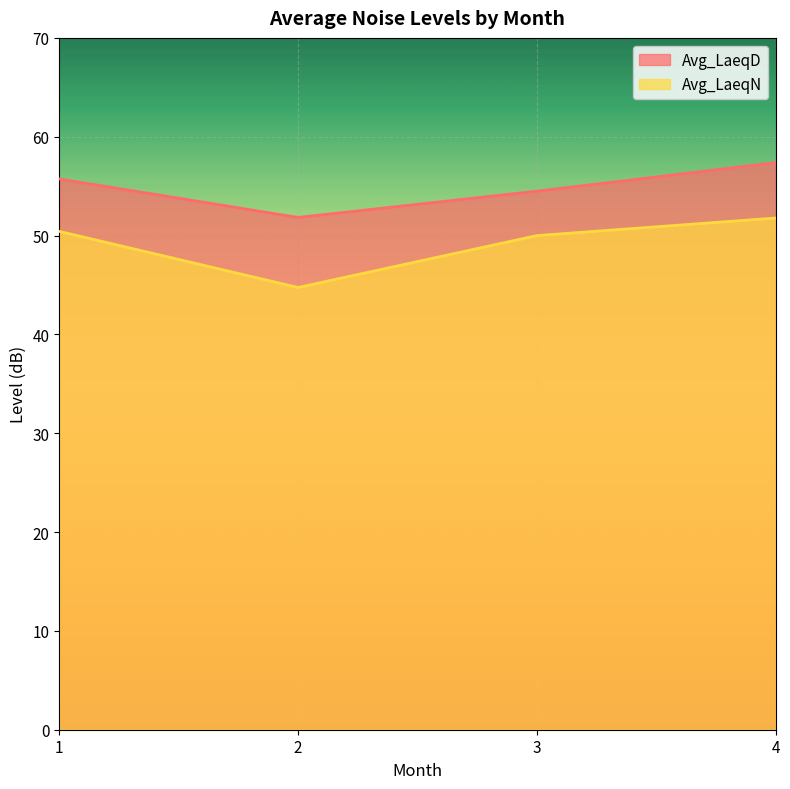

What is the spread (max minus min) of values at 3?

4.5